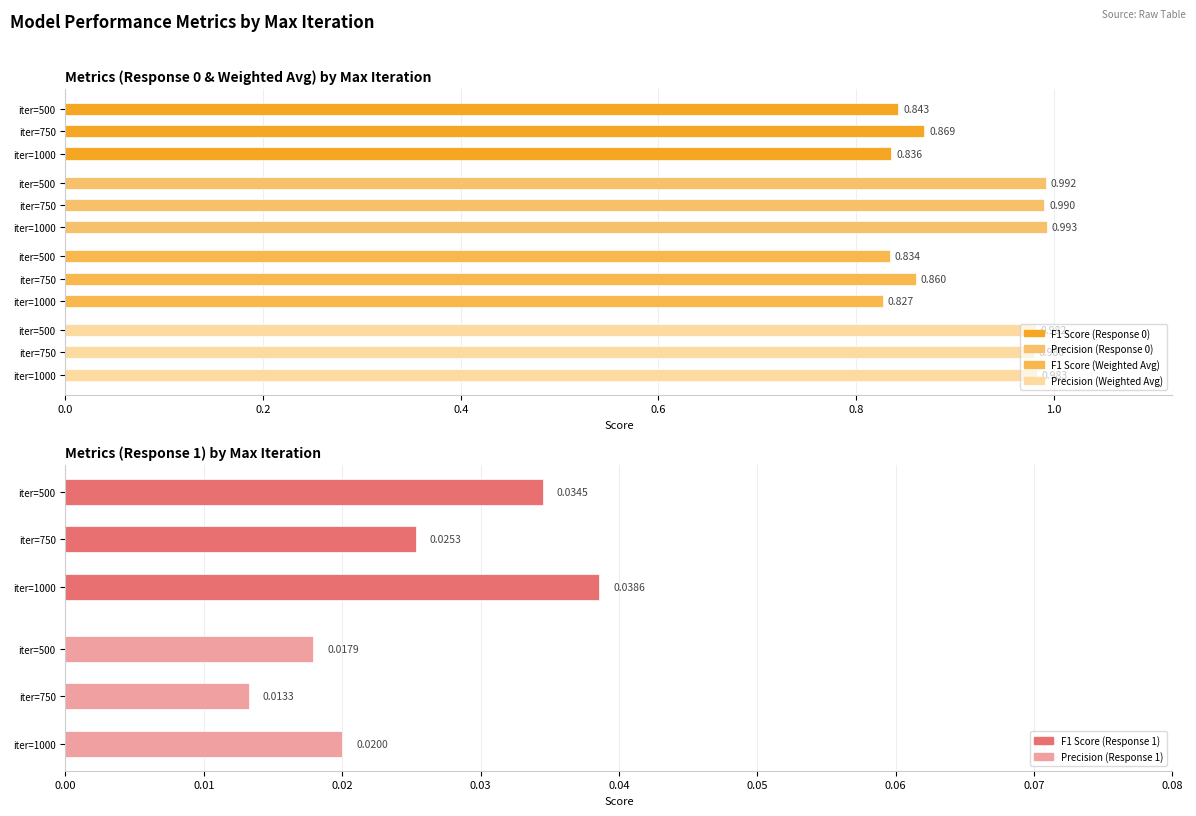

What is the total value across all series at 500?

3.7